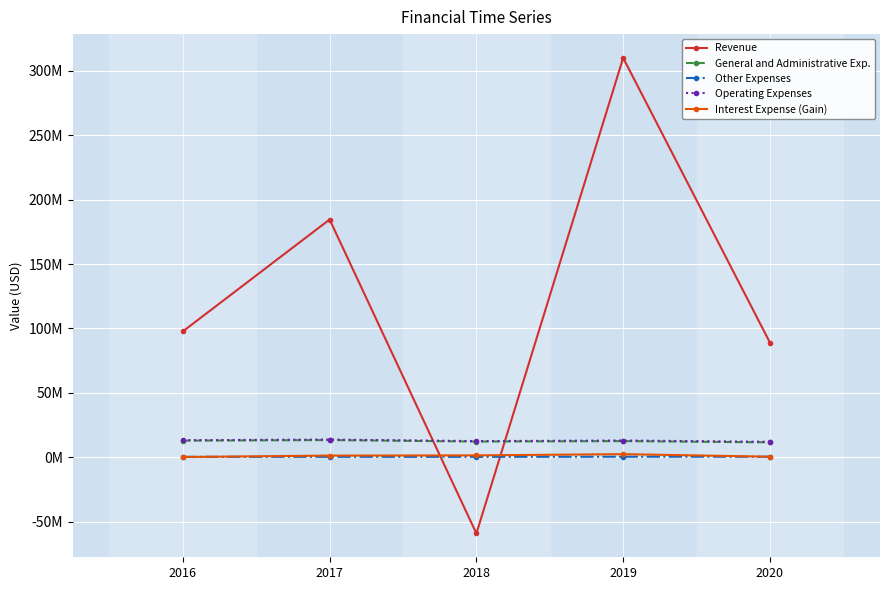

Does the chart have visible grid lines?

Yes